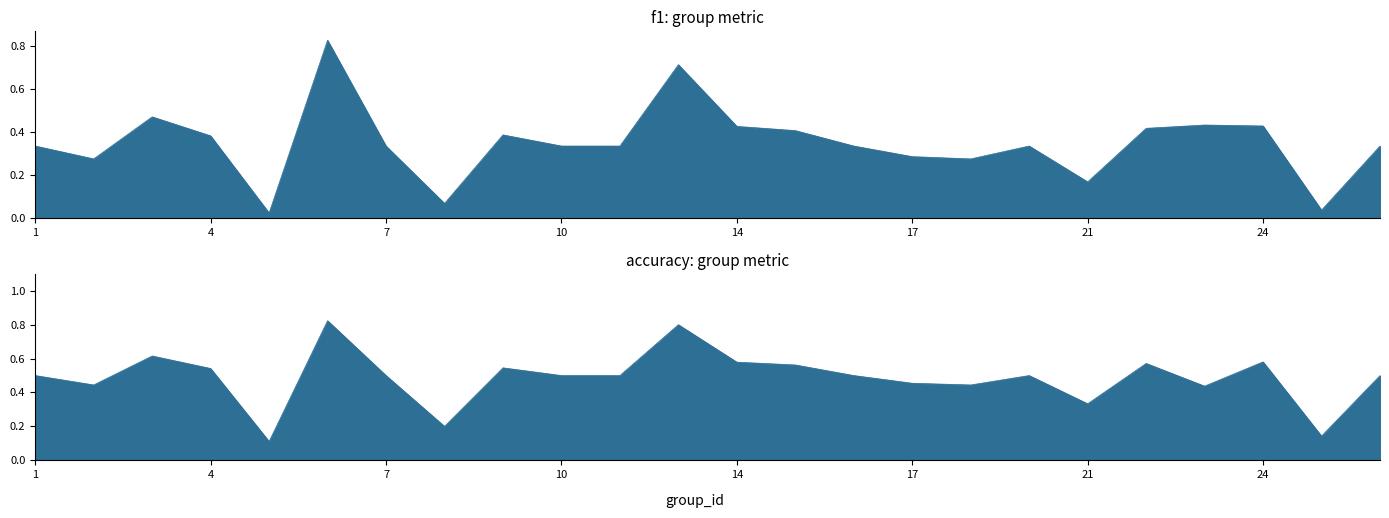

How many lines are shown in the chart?

2